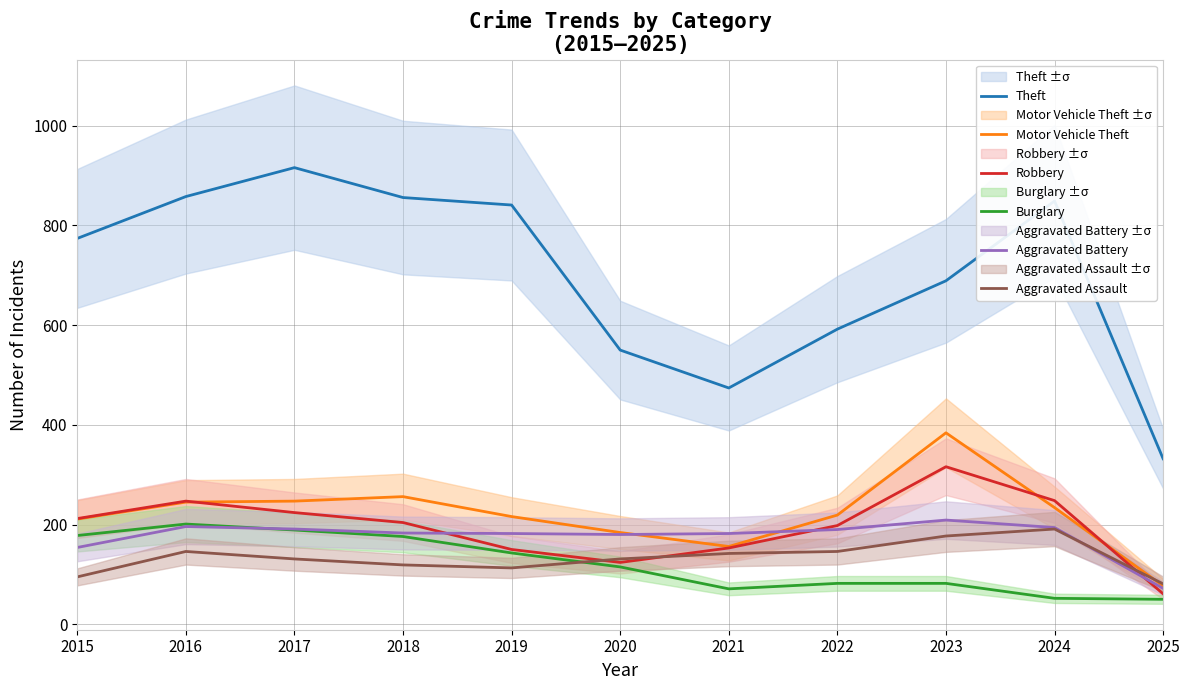

True or false: Aggravated Battery and Motor Vehicle Theft cross at least once.

True